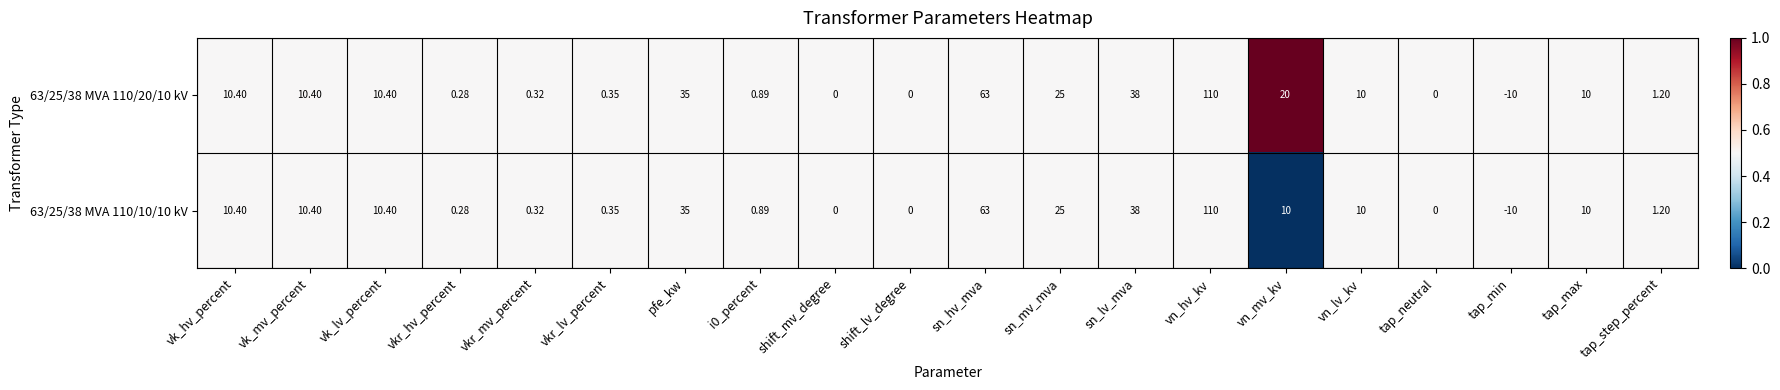

At which category is the sum across all series the highest?

vn_hv_kv